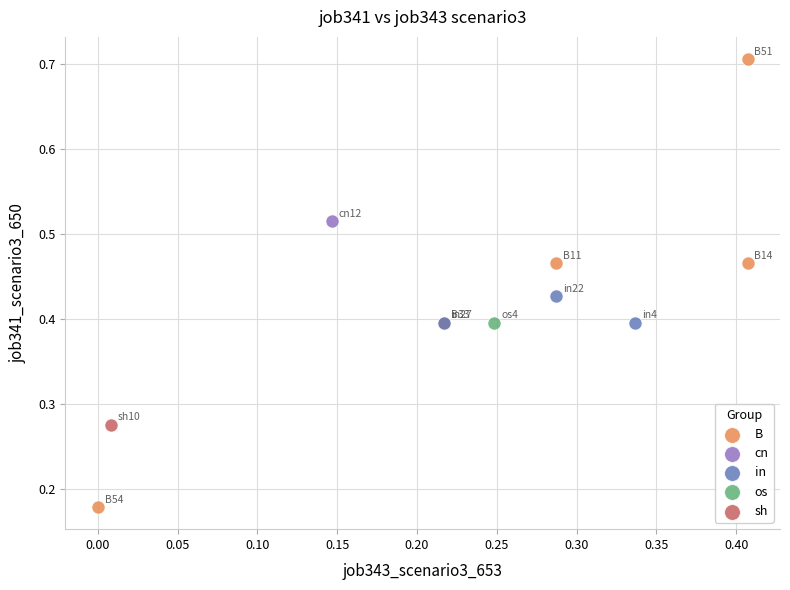

Which series contains the highest Y value?

B